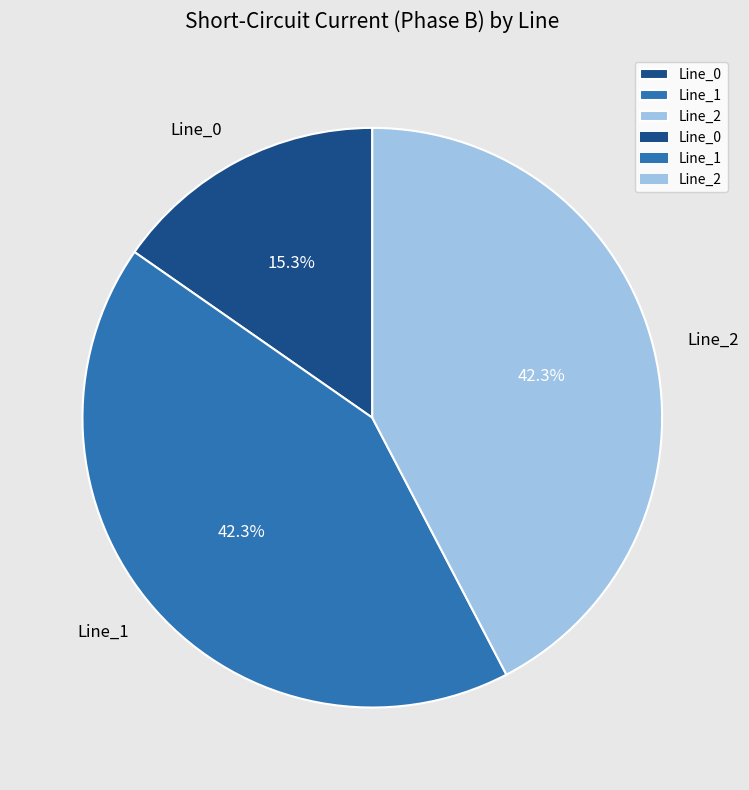

Which slice is the smallest?

Line_0